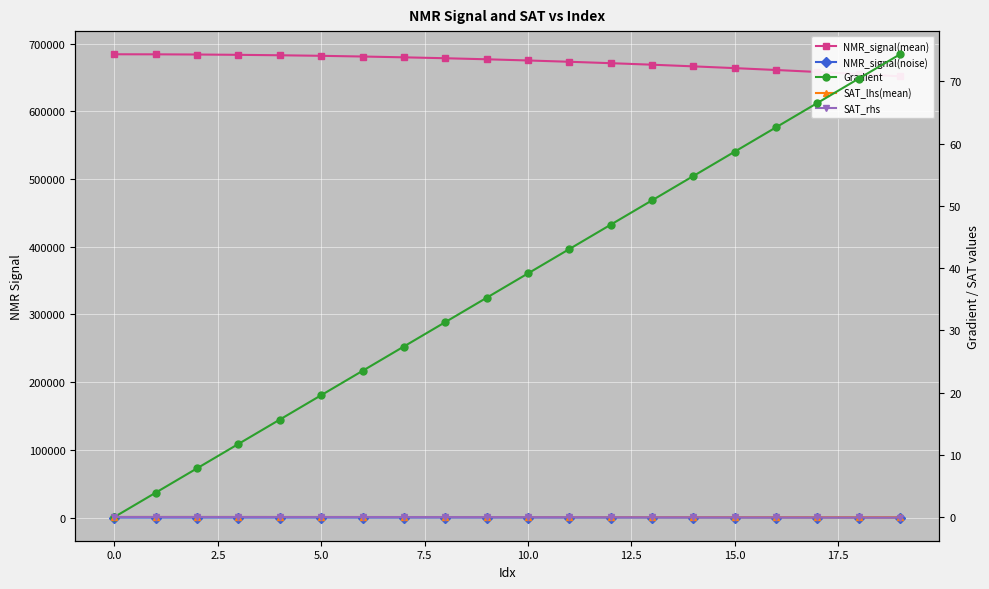

True or false: Gradient and NMR_signal(noise) intersect in this chart.

False